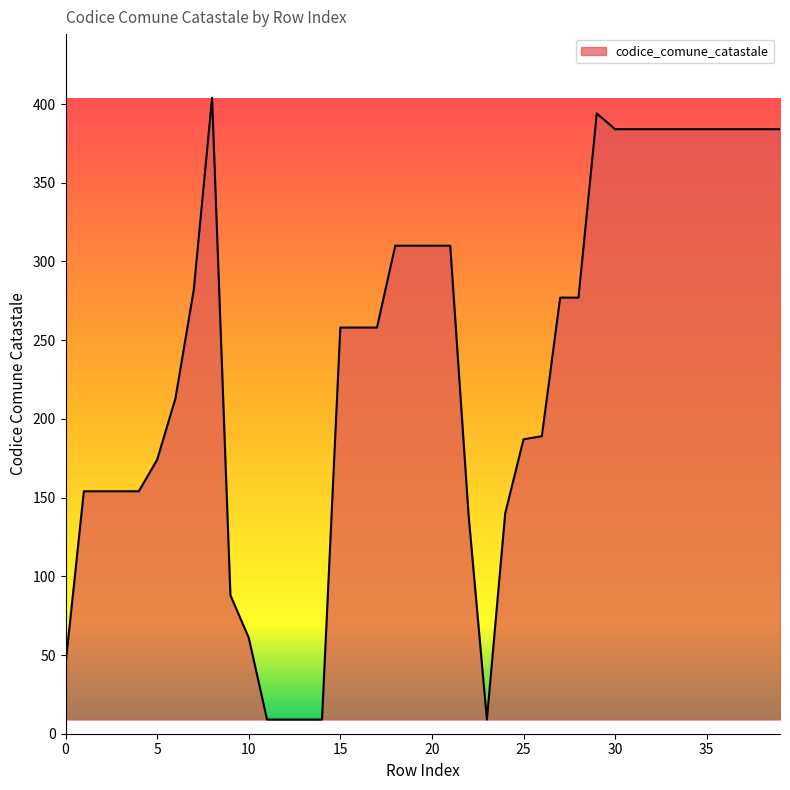

What is the difference between the maximum and minimum values?

395